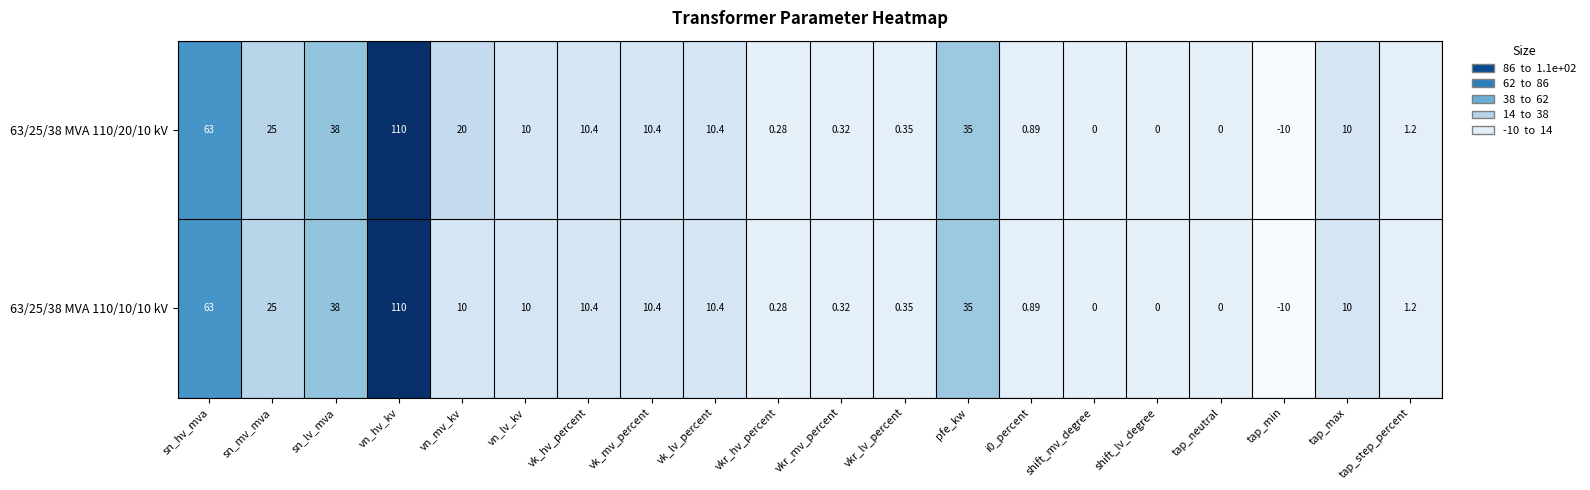

Where is 63/25/38 MVA 110/20/10 kV nearest to the value 50?

sn_lv_mva